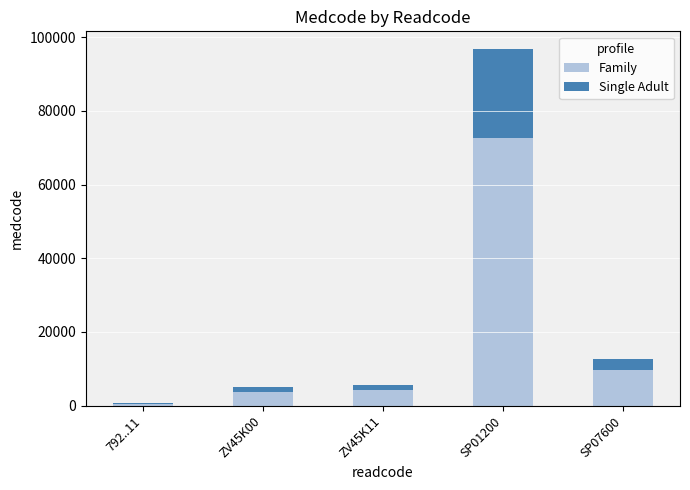

What is the highest value of the Family series?

72558.0